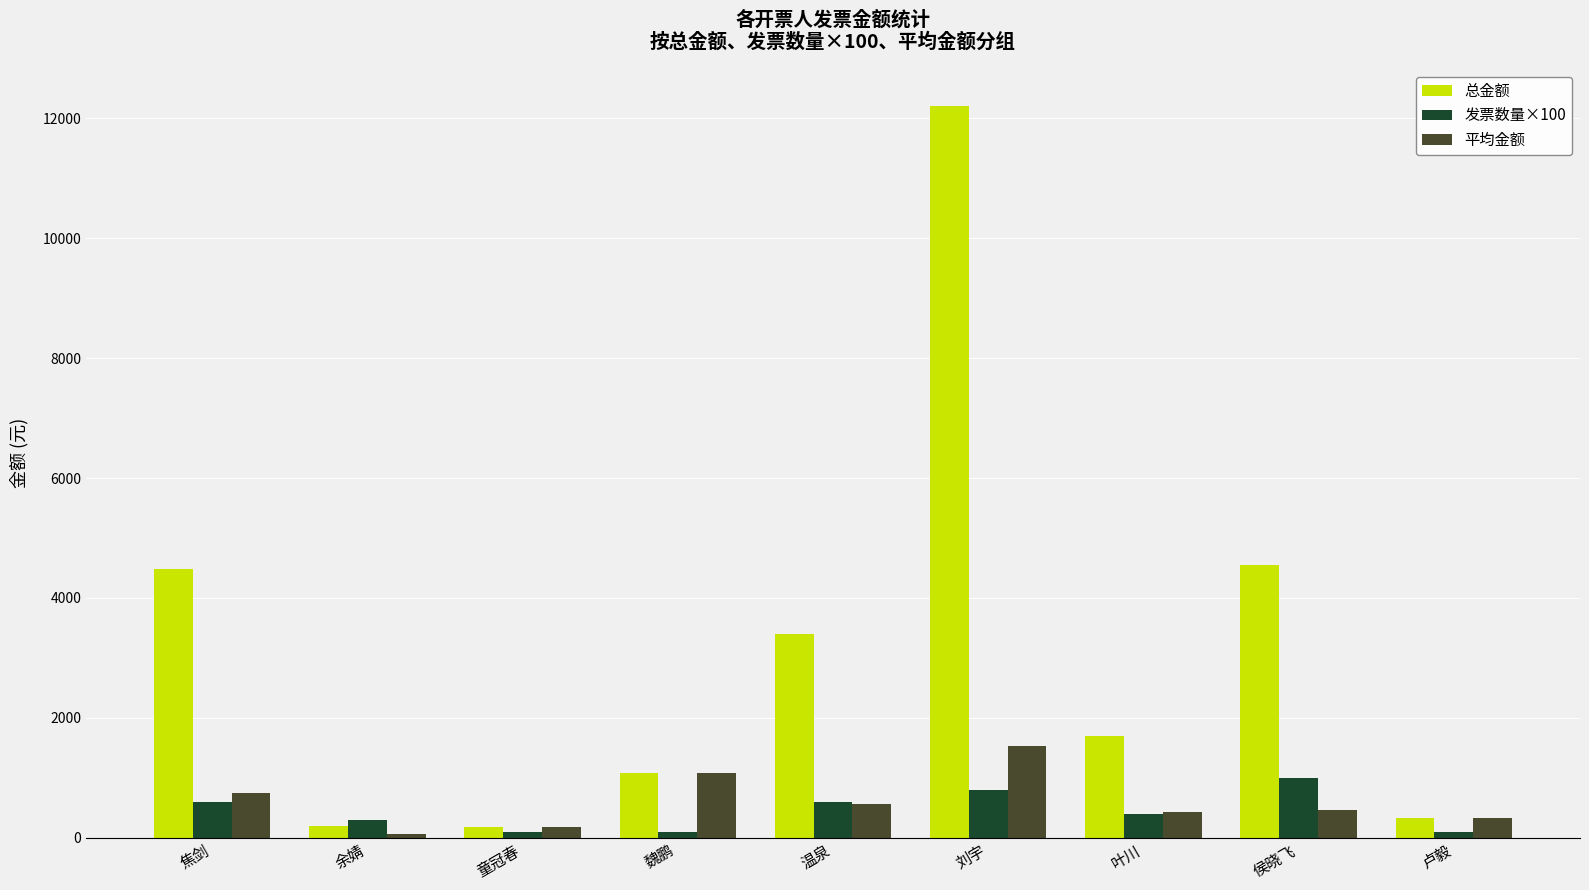

What is the smallest value displayed?

66.7